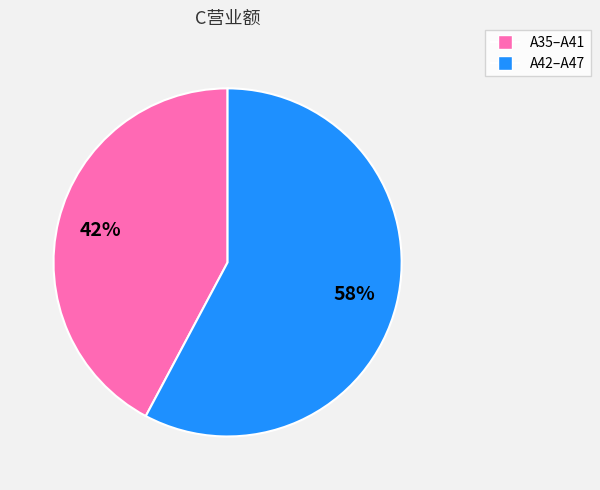

To the nearest percent, what is the average slice percentage?

50%